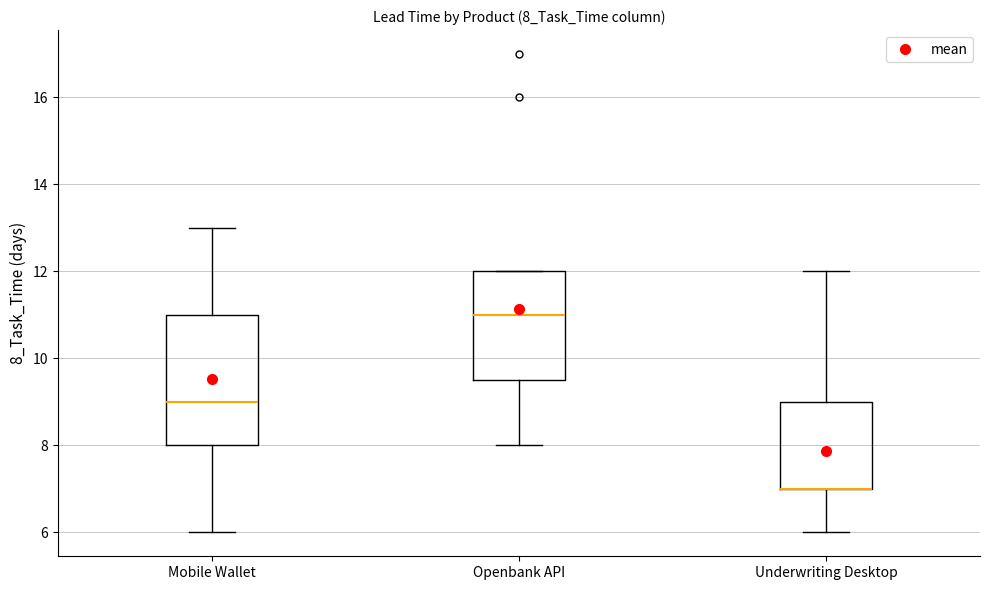

Which box is the tallest, from its lower edge to its upper edge?

Mobile Wallet